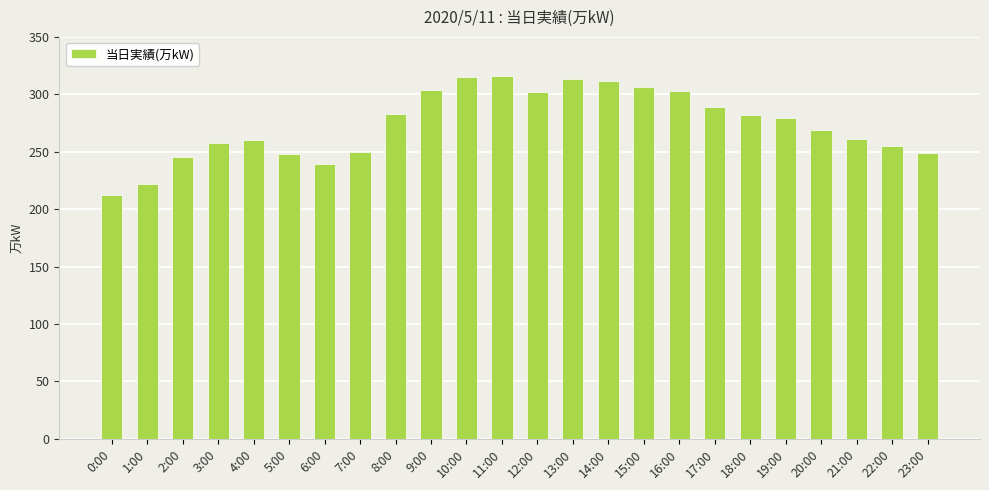

What is the change in value from 4:00 to 16:00?

+43